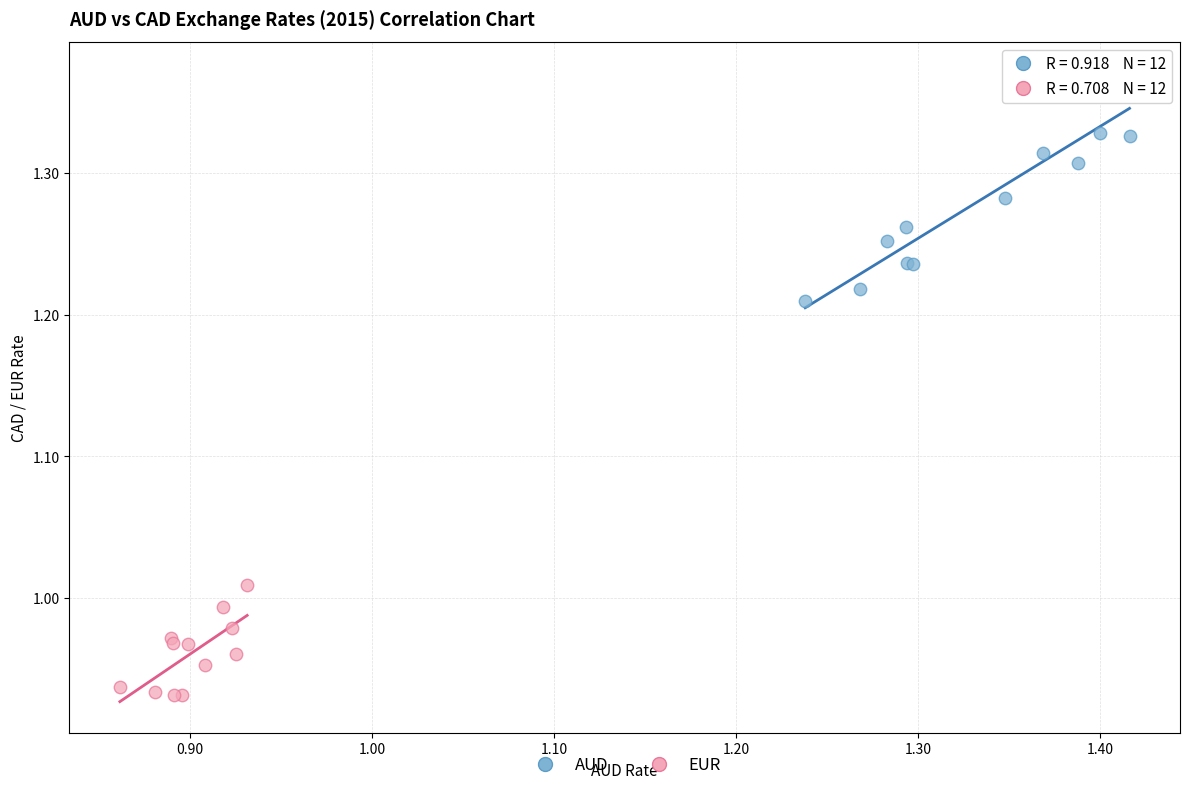

What are all the series names shown in the legend?

AUD, EUR